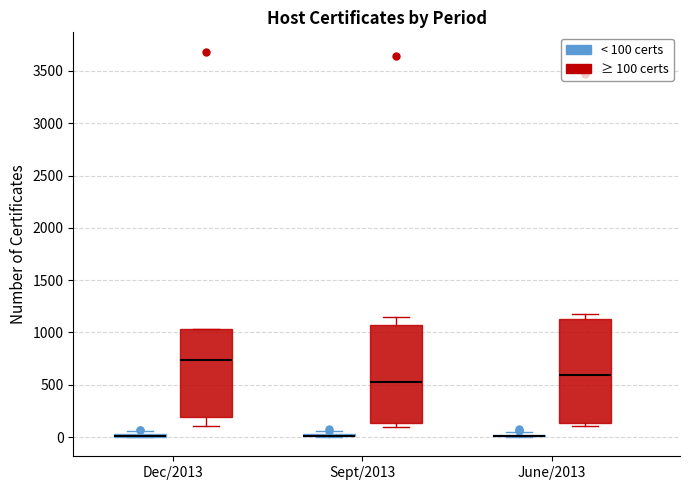

Reading left to right, transcribe this box plot: for each box, give where its median line is, the range the box spans, and where its two whiskers end, as read against the y-axis. The values are not printed on the chart, so give them approximately, as read against the axis.

Dec/2013 (< 100 certs): box collapsed to a line at 0, whiskers 0 to 50
Dec/2013 (≥ 100 certs): median 750, box 200 to 1050, whiskers 100 to 1050
Sept/2013 (< 100 certs): box collapsed to a line at 0, whiskers 0 to 50
Sept/2013 (≥ 100 certs): median 500, box 150 to 1050, whiskers 100 to 1150
June/2013 (< 100 certs): box collapsed to a line at 0, whiskers 0 to 50
June/2013 (≥ 100 certs): median 600, box 150 to 1150, whiskers 100 to 1200